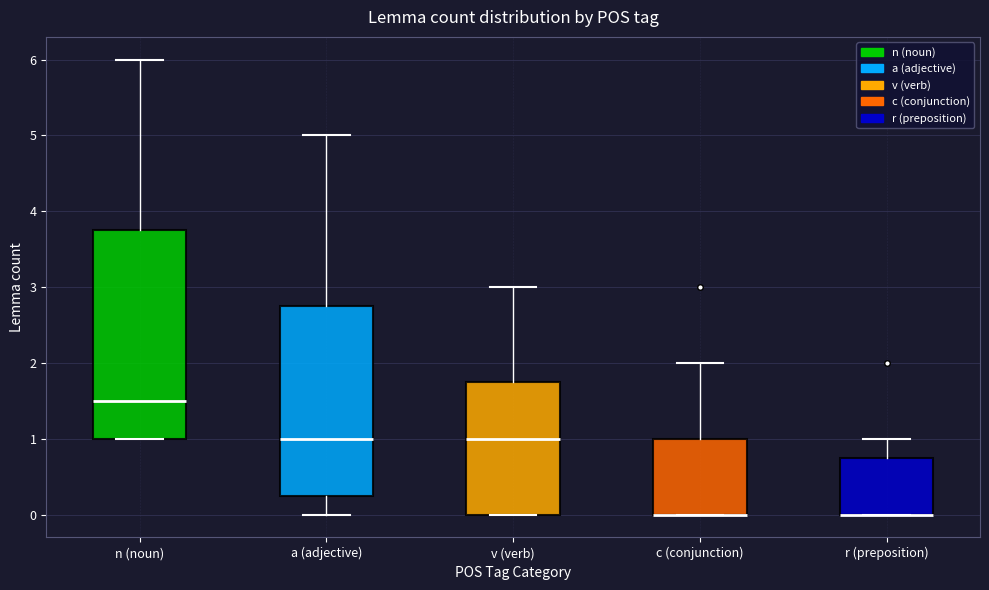

Comparing the boxes themselves (not the whiskers), which one is the tallest?

n (noun)